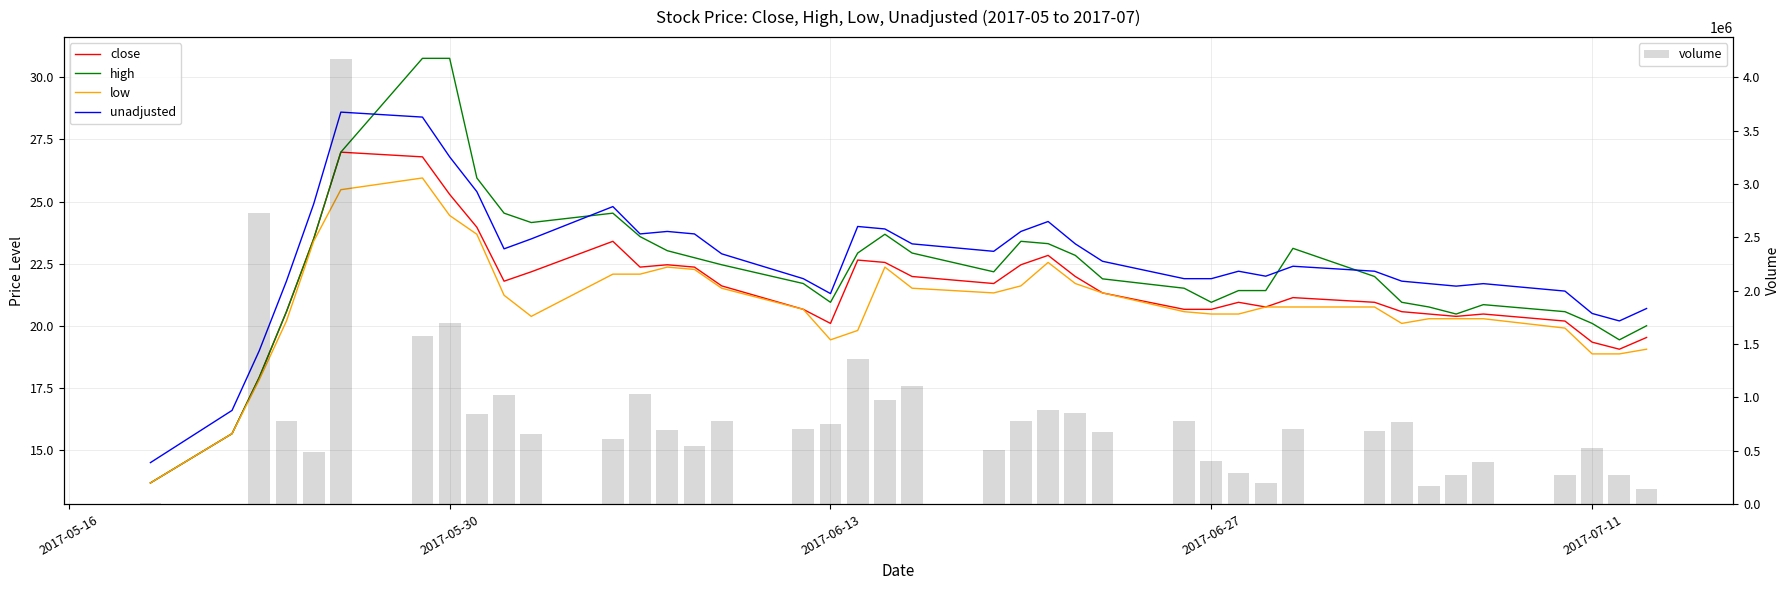

Are the bars horizontal?

No